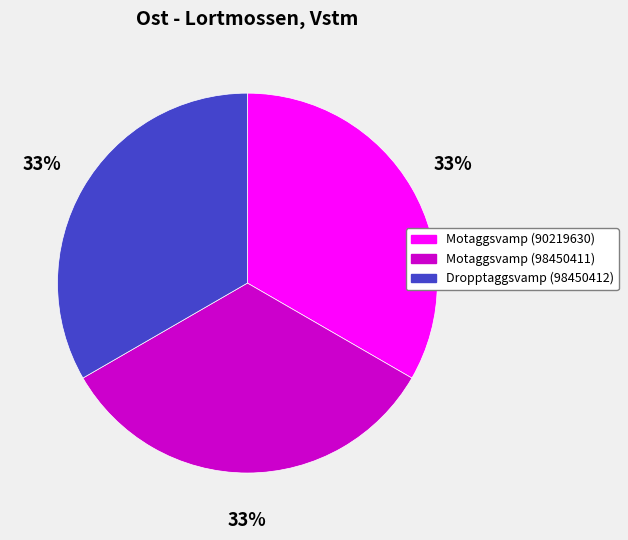

True or false: Motaggsvamp (98450411) accounts for 33% of the total.

True